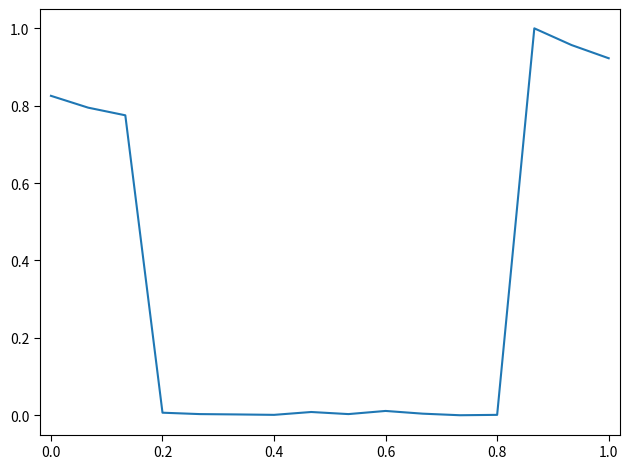

True or false: there are more than 1 points higher than both neighbors.

True